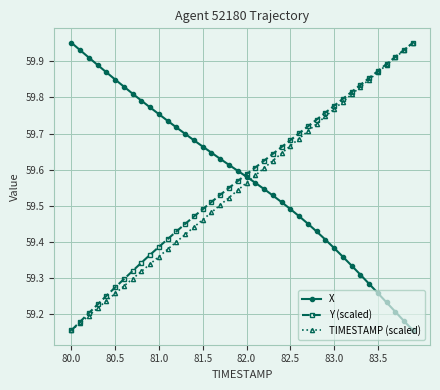

True or false: TIMESTAMP (scaled) has more than 2 points higher than both neighbors.

False